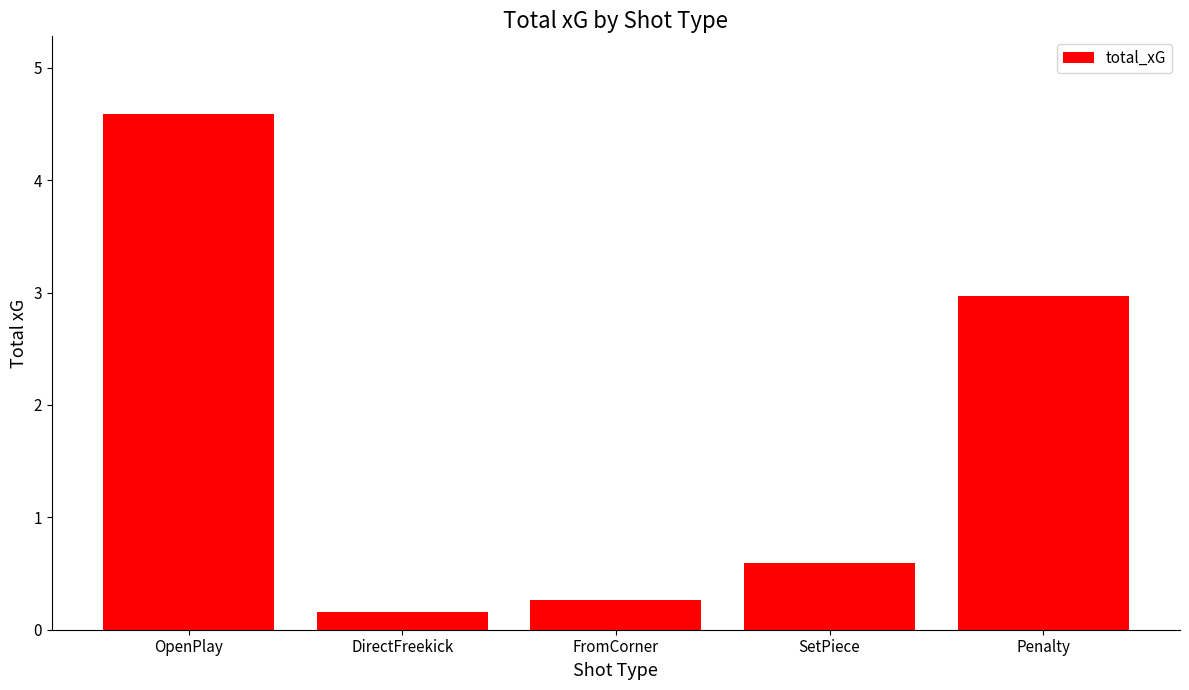

How many distinct data groups are displayed?

1